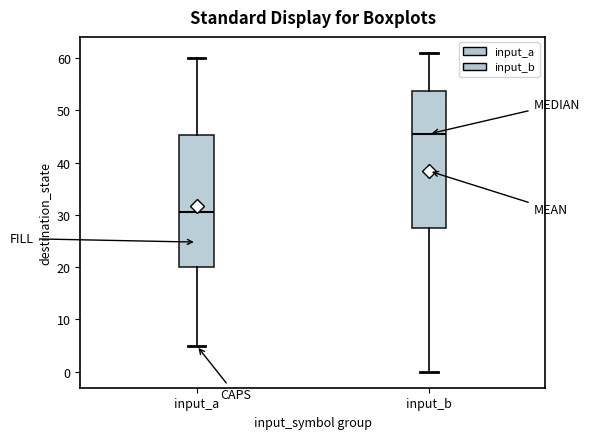

Which box's median line is the lowest?

input_a